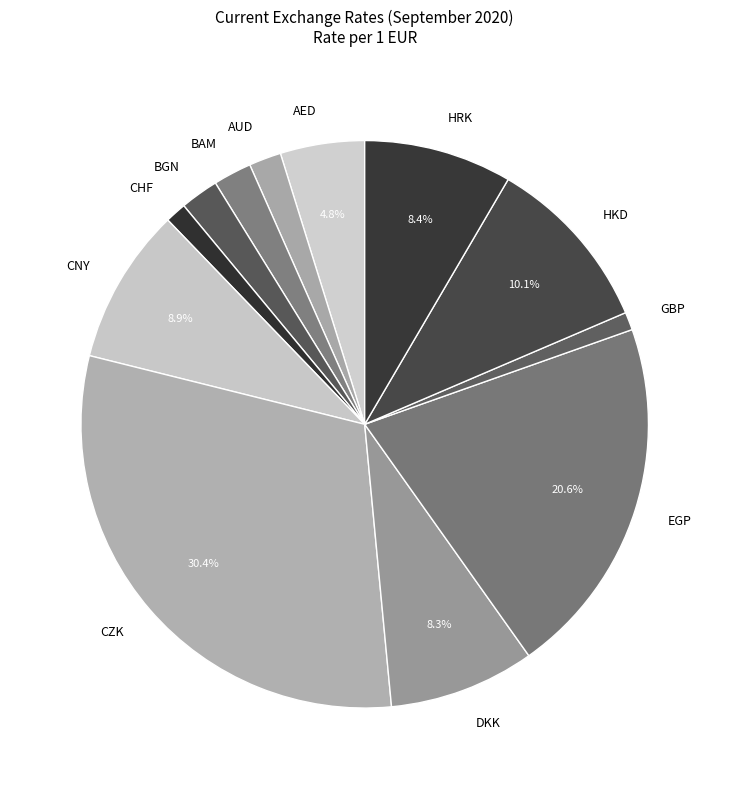

Which slice is the largest?

CZK